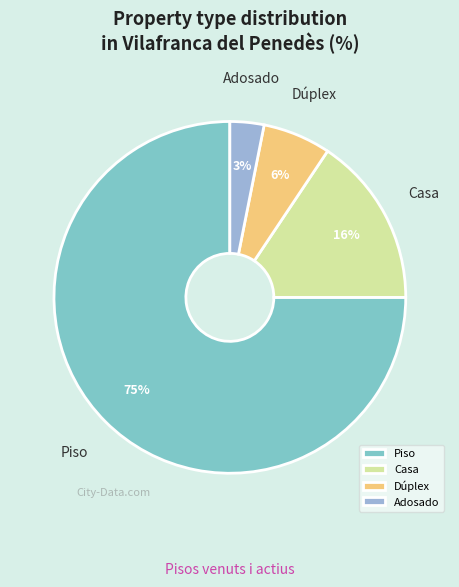

Count the number of slices in the pie.

4